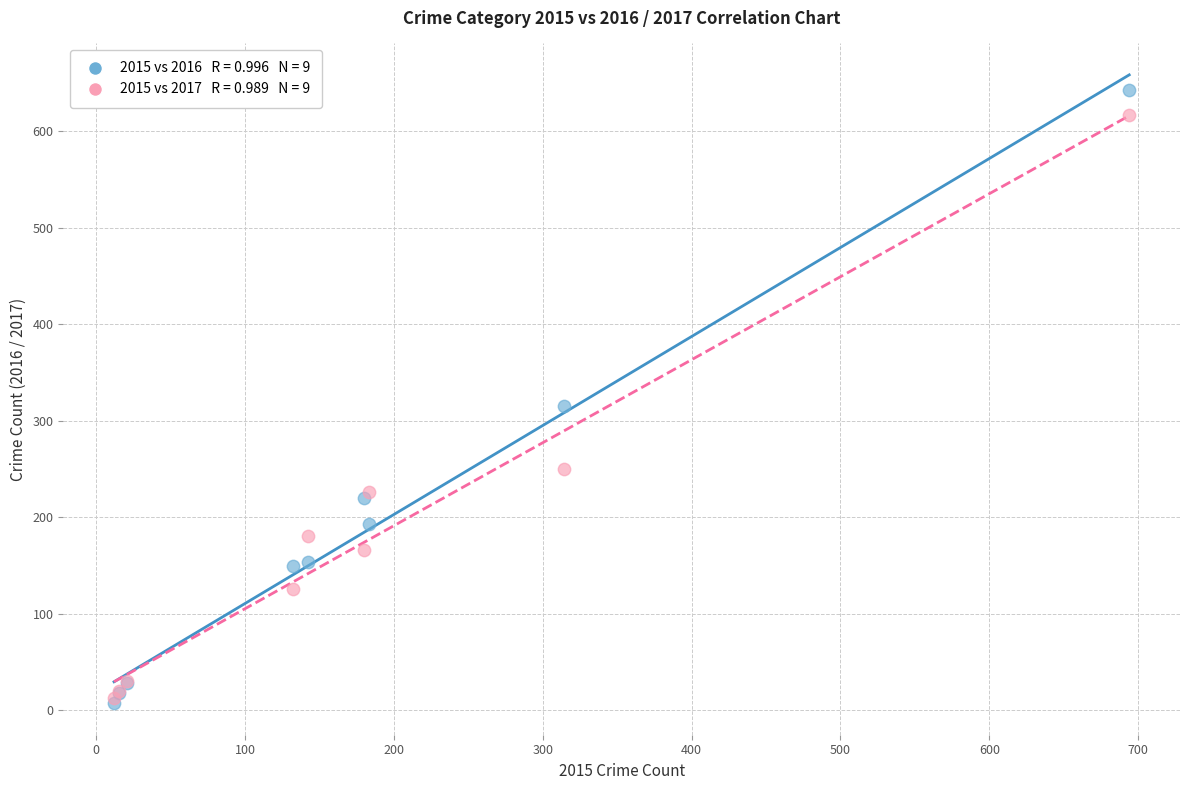

Across all series, what Y value is closest to 325?

315